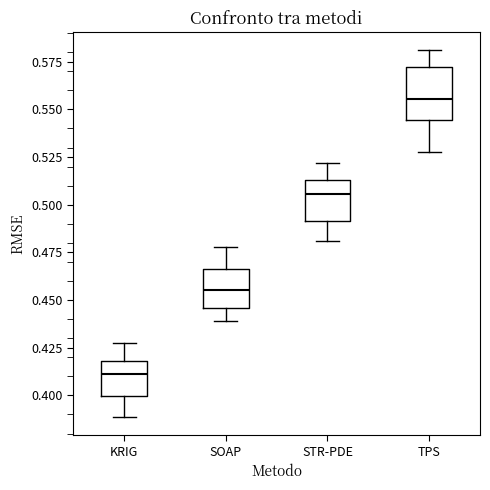

Reading left to right, transcribe this box plot: for each box, give where its median line is, the range the box spans, and where its two whiskers end, as read against the y-axis. The values are not printed on the chart, so give them approximately, as read against the axis.

KRIG: median 0.410, box 0.400 to 0.420, whiskers 0.390 to 0.430
SOAP: median 0.455, box 0.445 to 0.465, whiskers 0.440 to 0.480
STR-PDE: median 0.505, box 0.490 to 0.515, whiskers 0.480 to 0.520
TPS: median 0.555, box 0.545 to 0.570, whiskers 0.530 to 0.580